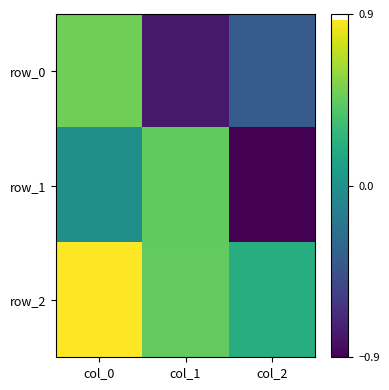

What is the difference between the second highest and minimum values in the row_0 series?

0.4